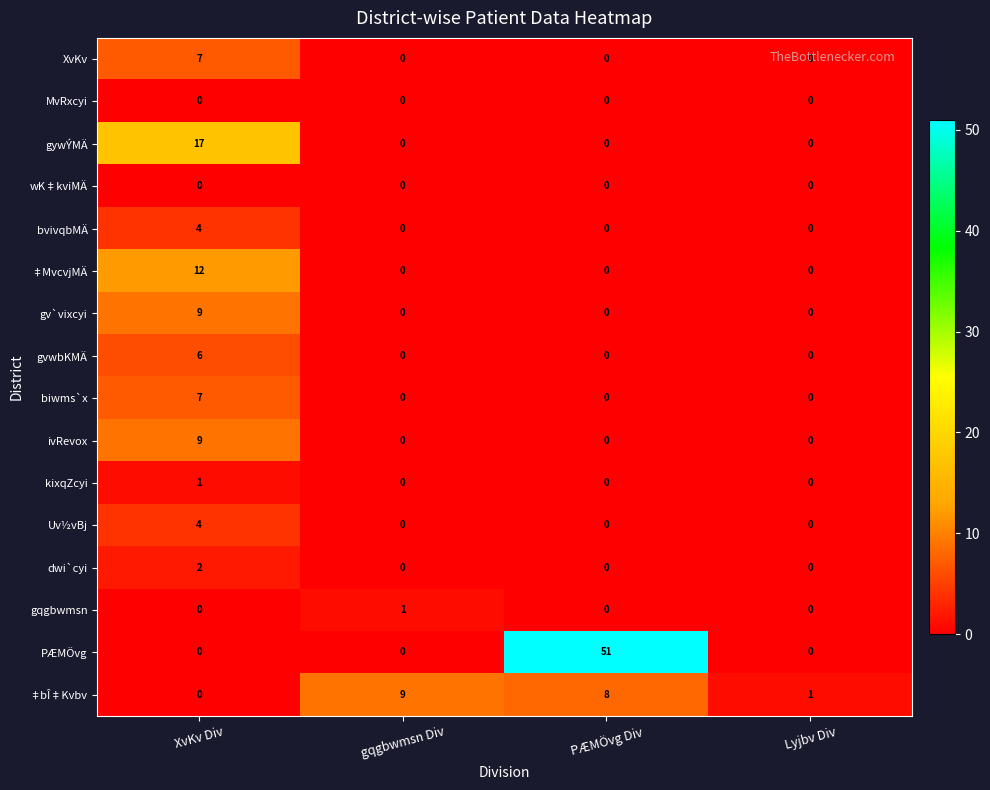

What is the difference between the maximum and minimum values in the gv`vixcyi series?

9